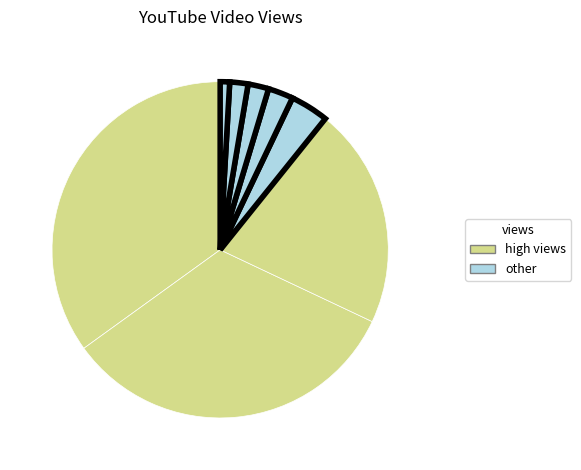

How many slices are in this pie chart?

8